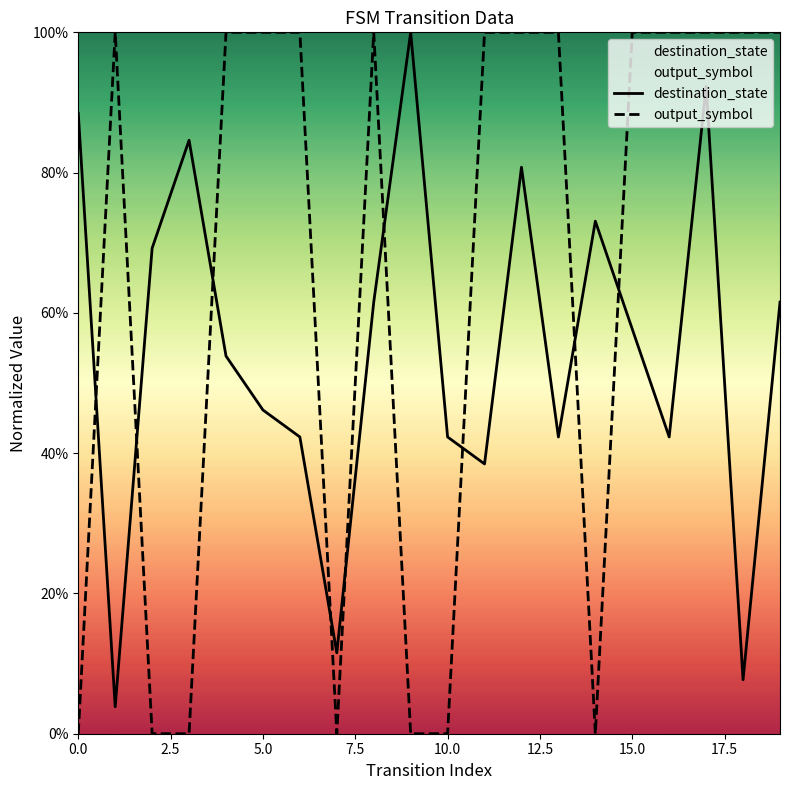

At which category is the sum across all series the highest?

17